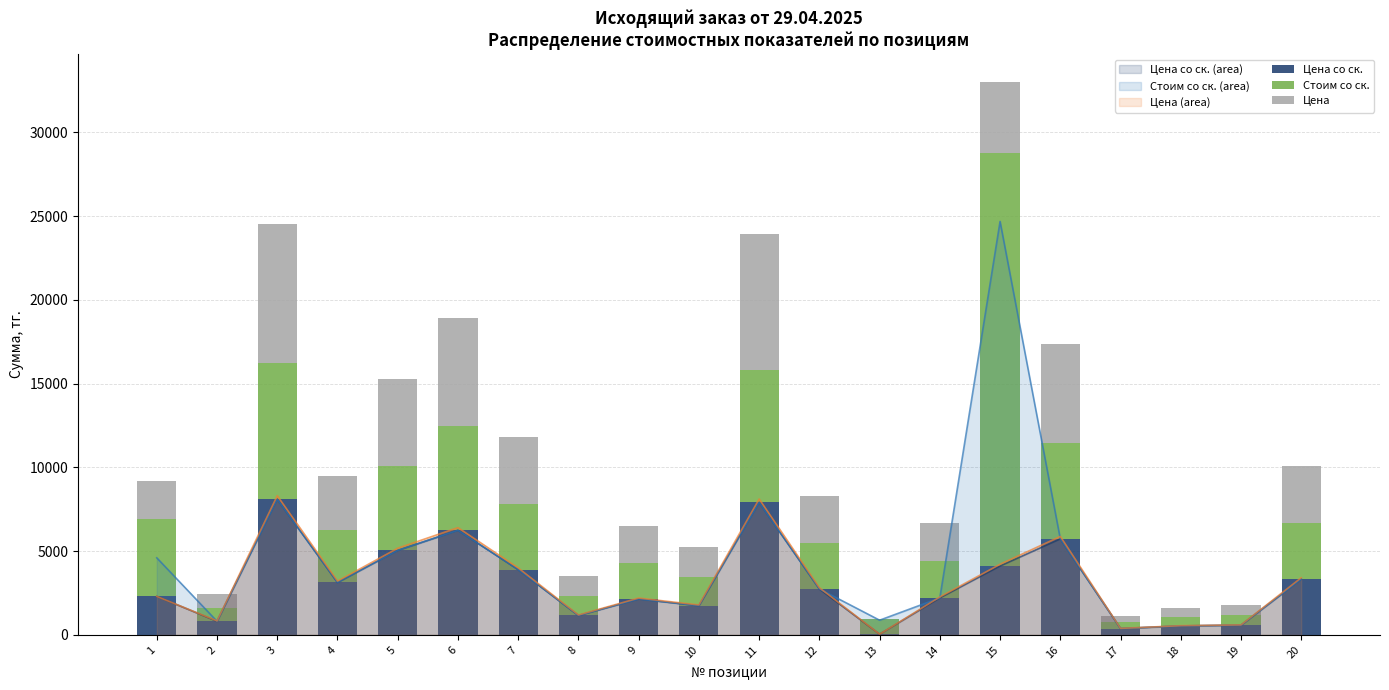

What is the value of the Стоим со ск. bar at the 14th from the left?

2208.4